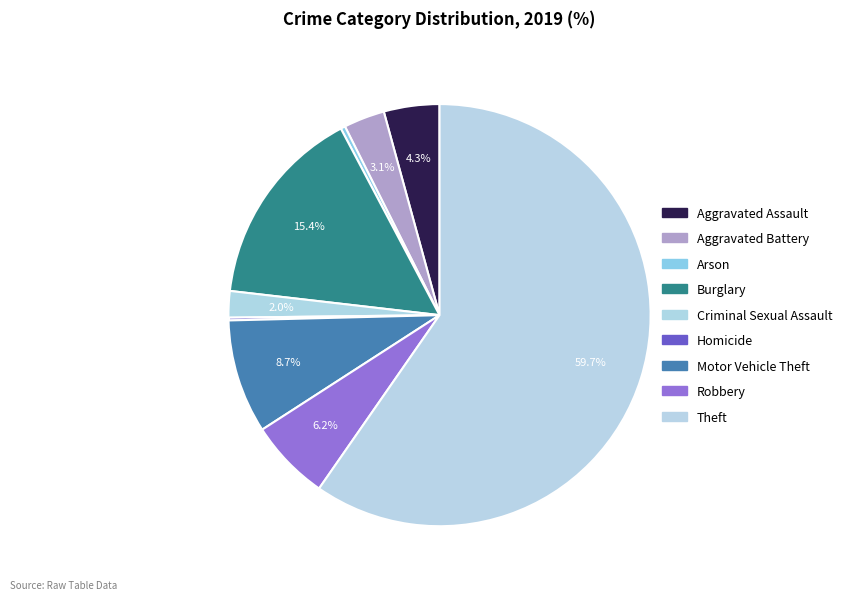

Is there any slice that represents more than half of the pie?

Yes